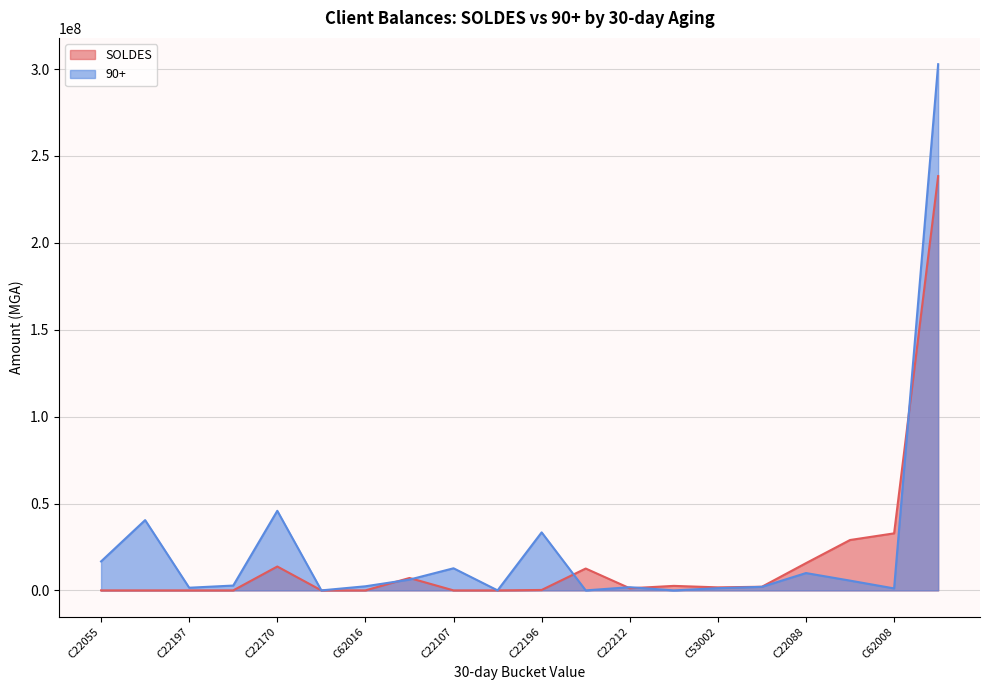

Between C22107 and C22059, which is larger?

C22059